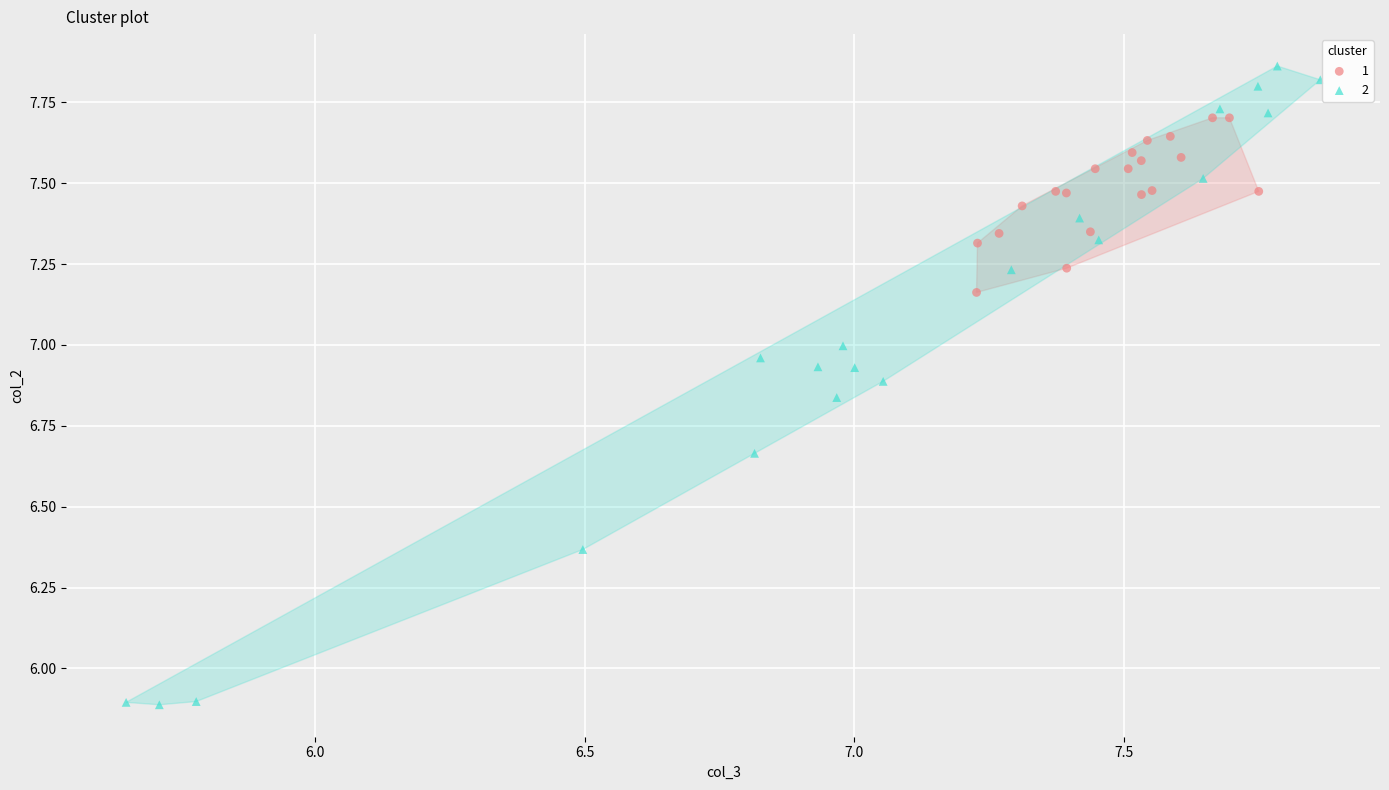

Which series reaches the maximum Y coordinate?

2